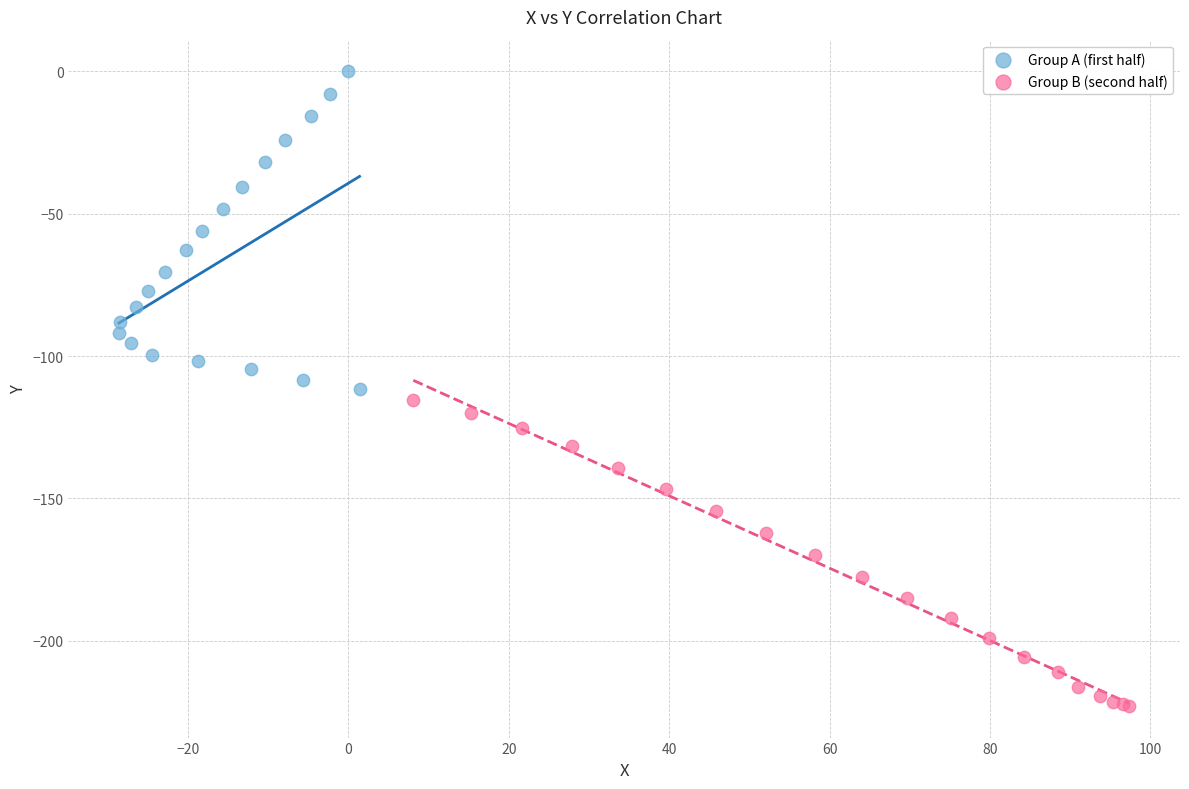

What are all the series names shown in the legend?

Group A (first half), Group B (second half)